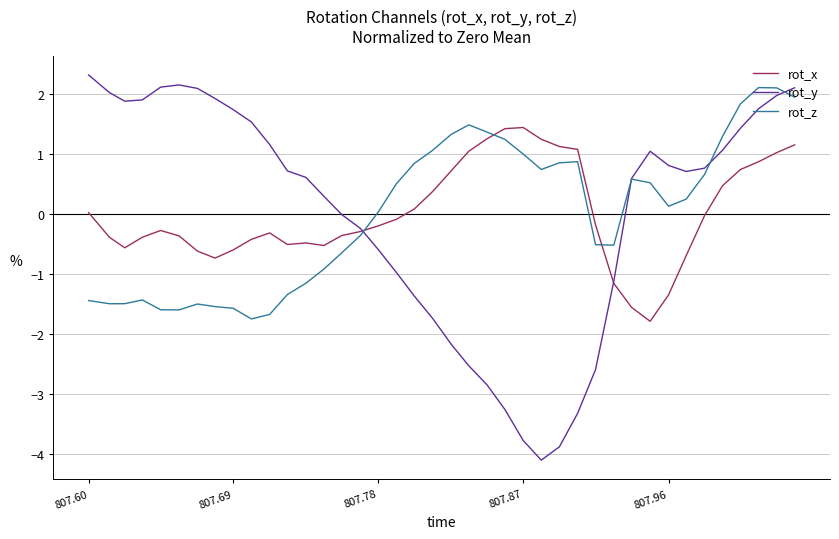

What is the maximum value shown in the chart?

2.3